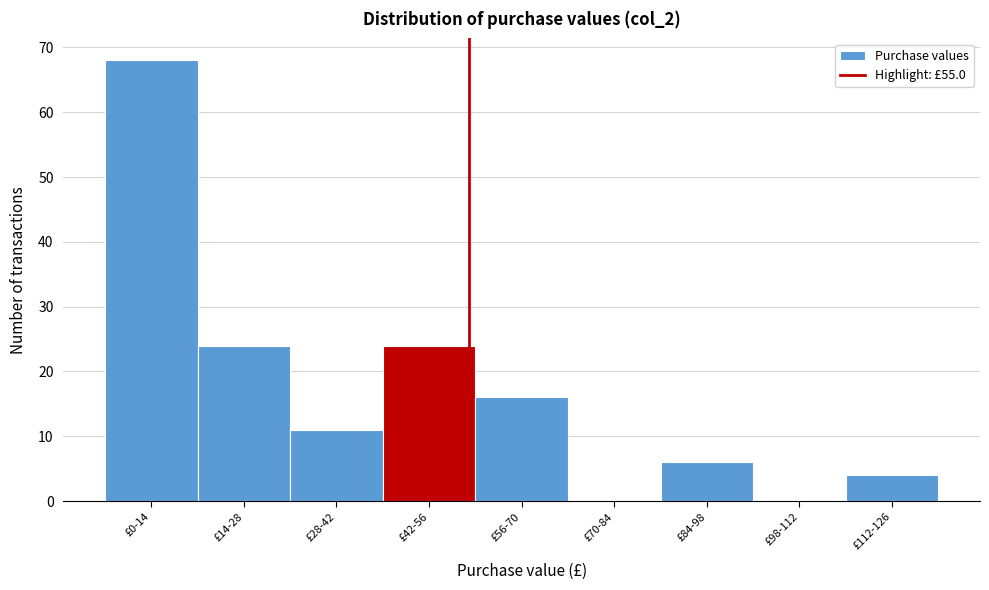

Reading right to left, what are all the values shown in this chart?

£112-126=4	£98-112=0	£84-98=6	£70-84=0	£56-70=16	£42-56=24	£28-42=11	£14-28=24	£0-14=68